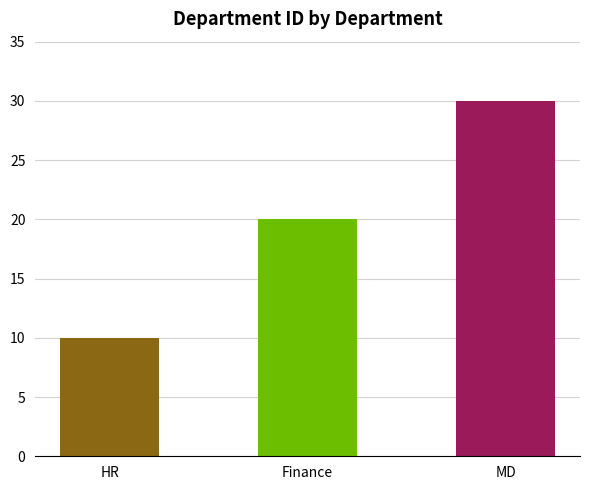

Reading right to left, list all the values displayed in this chart.

30	20	10